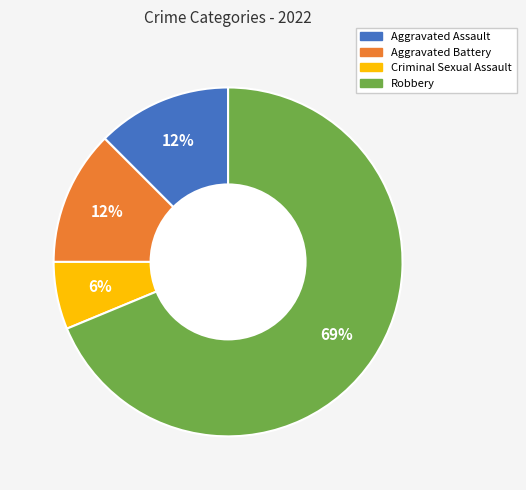

How many slices are in this pie chart?

4